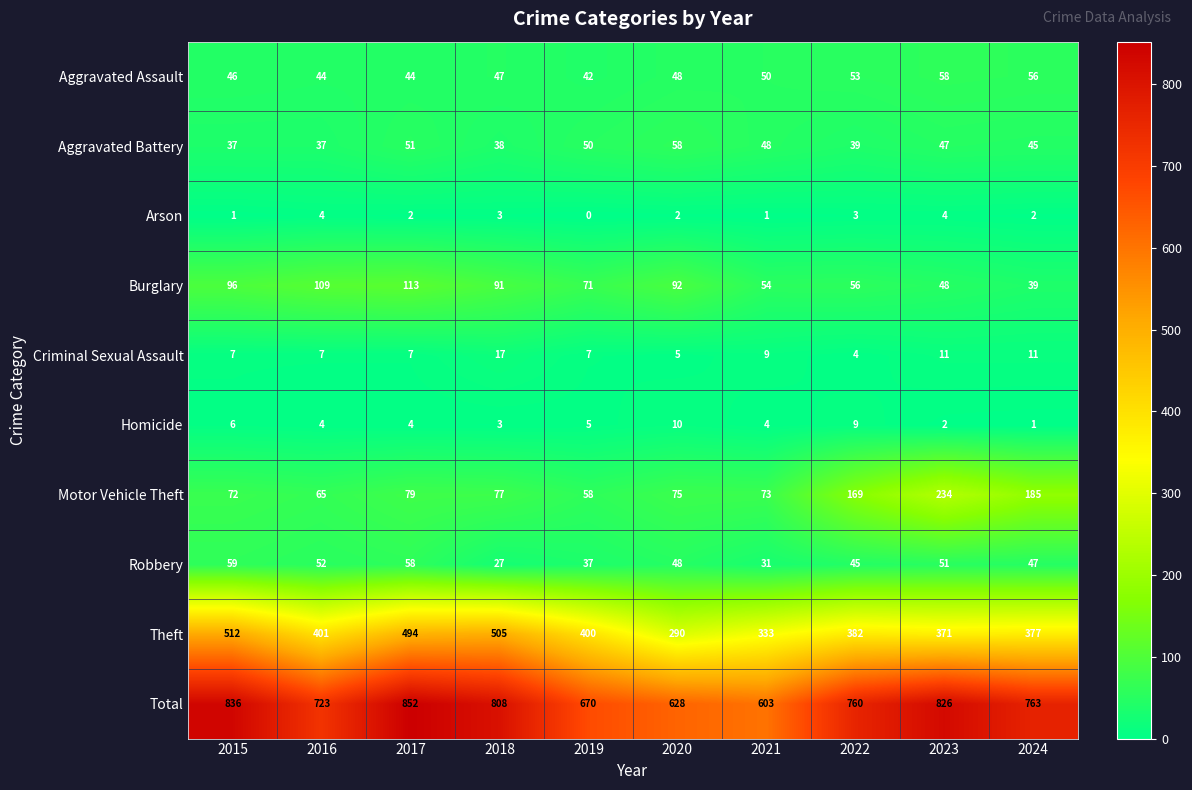

Which series has the largest total across all categories?

Total